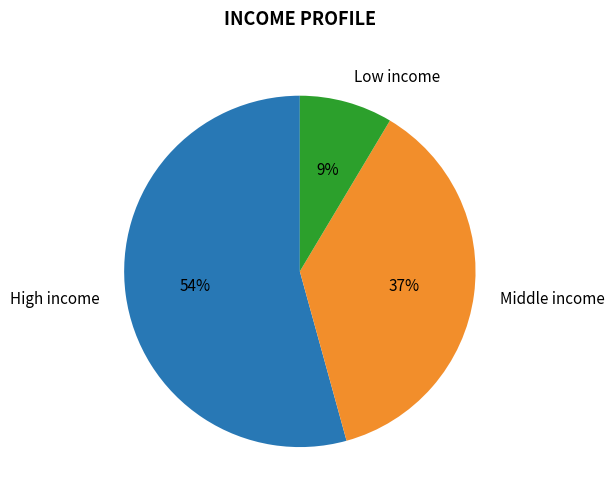

To the nearest percent, what is the combined percentage of Low income and Middle income?

46%